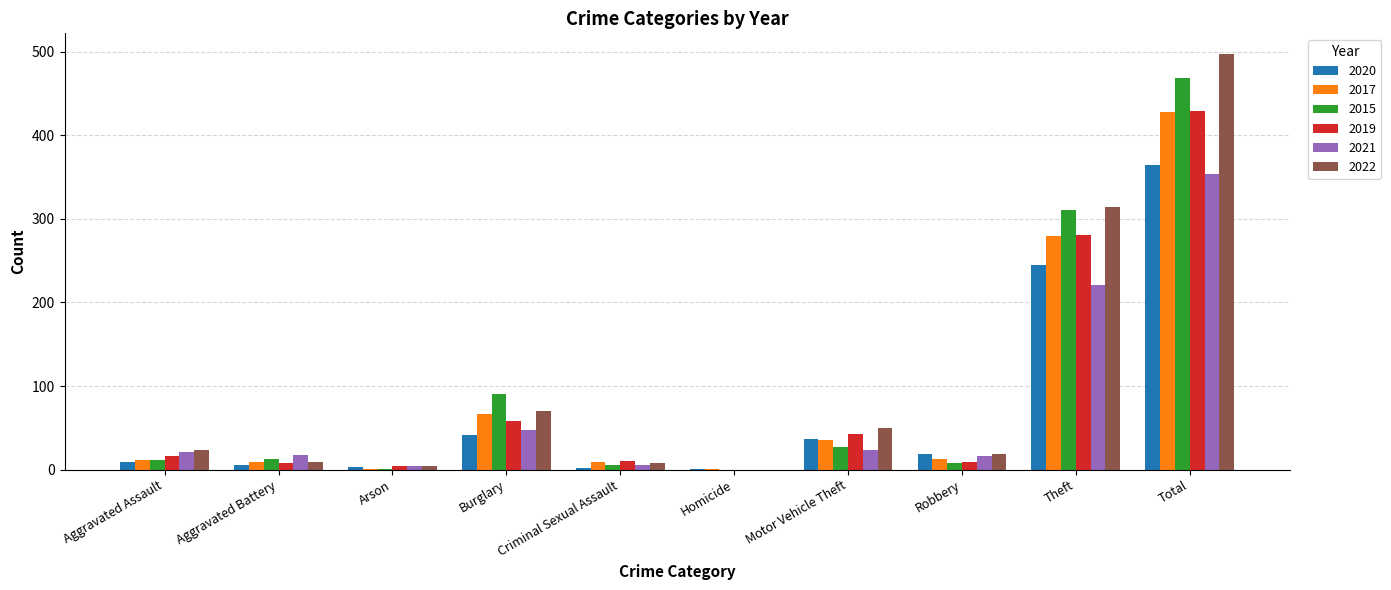

The value of 2015 at Homicide is 0. True or false?

True